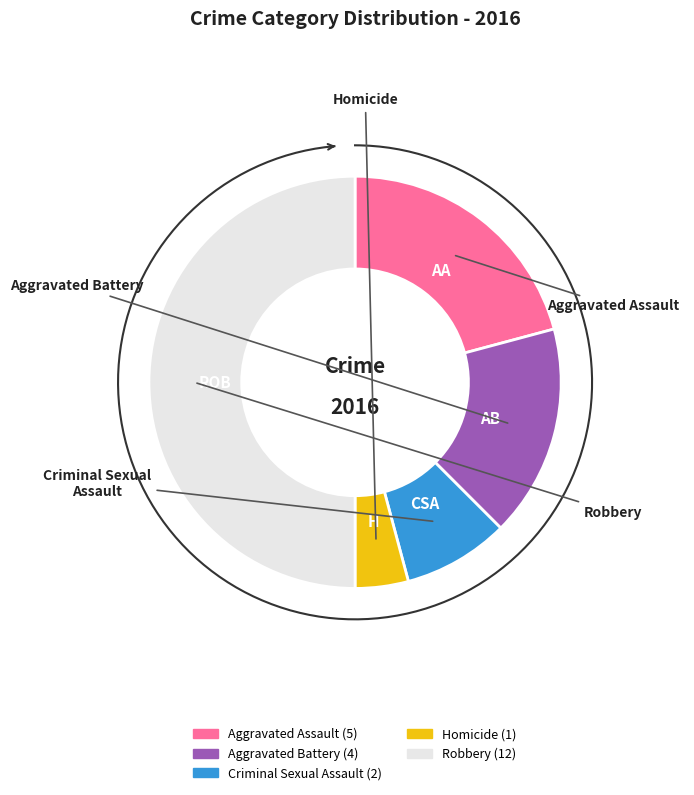

What percentage is the Robbery slice, to the nearest percent?

50%